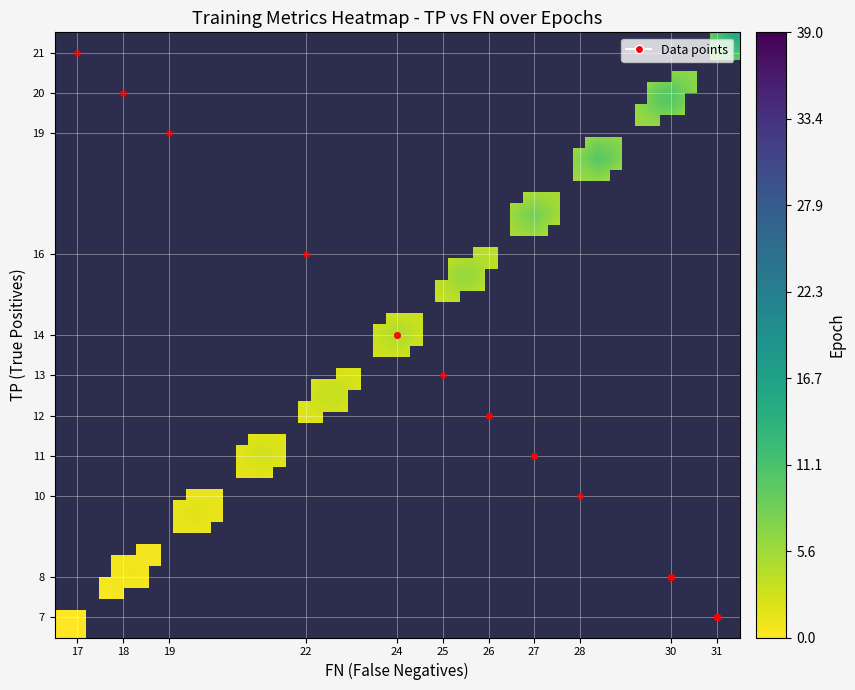

The FN_values series shows 17 at 0. True or false?

True